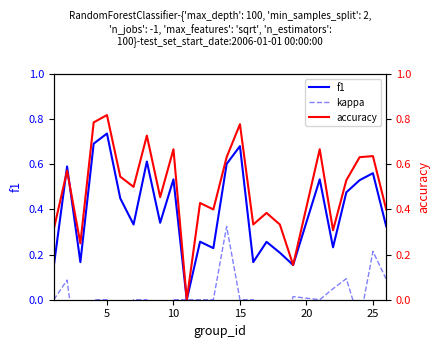

Is this an area chart (filled region under the line)?

No